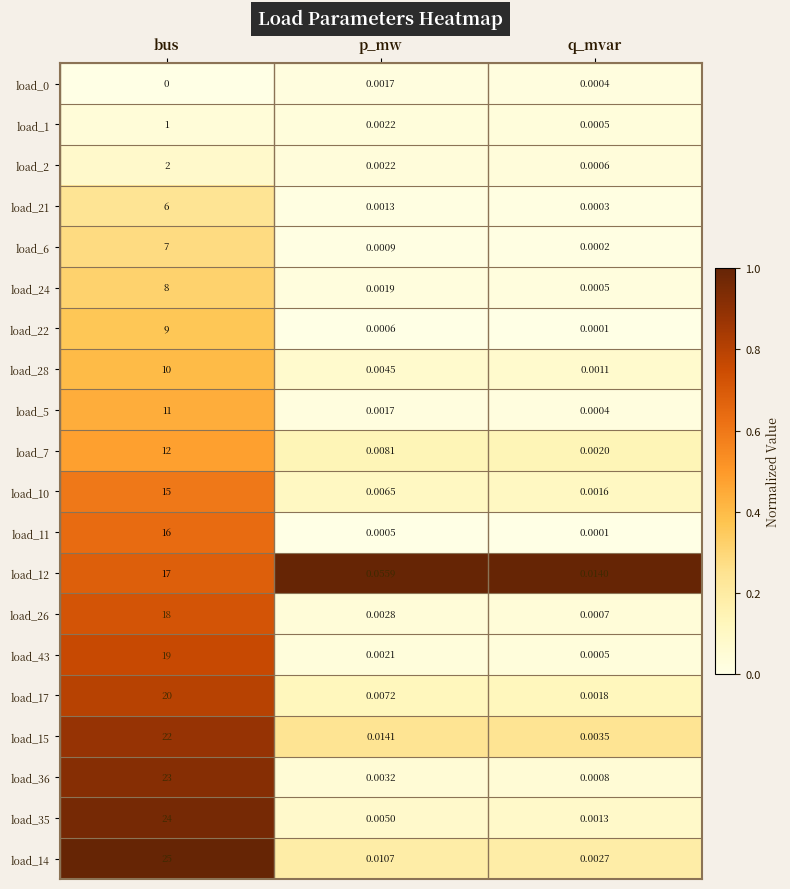

Where is load_22 nearest to the value 4?

p_mw